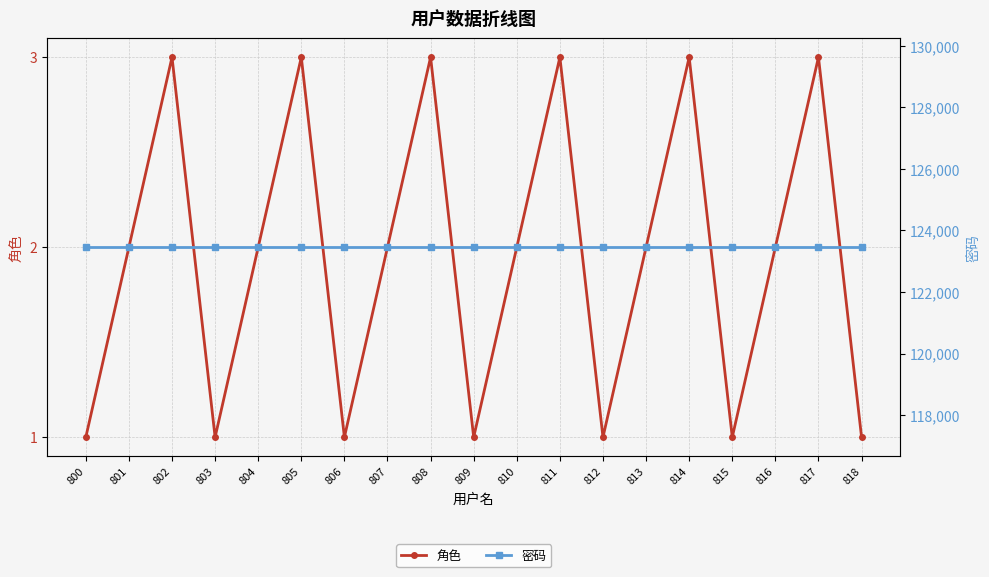

How many data points in 角色 are above 2?

6